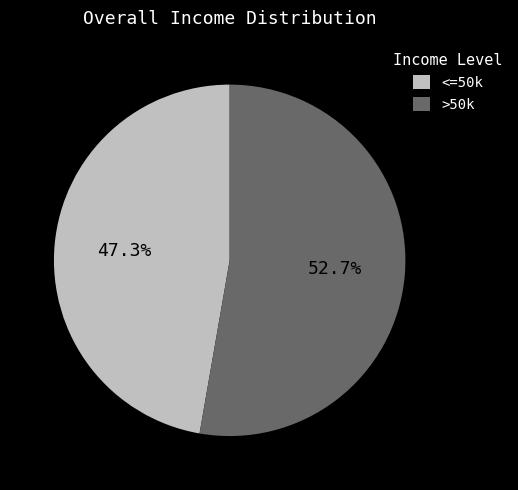

Is the sum of <=50k and >50k greater than half?

Yes